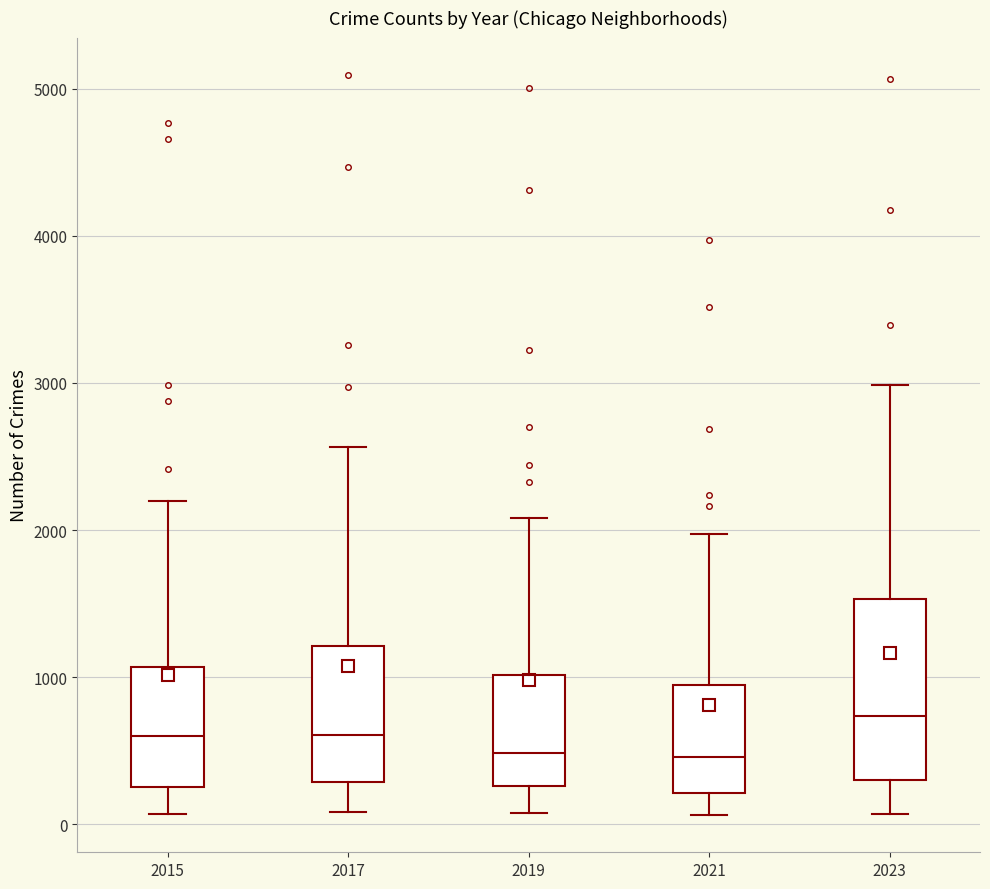

Where does the lower whisker of the box at x = 2015 end on the y-axis? The values are not printed on the chart, so give them approximately, as read against the axis.

100